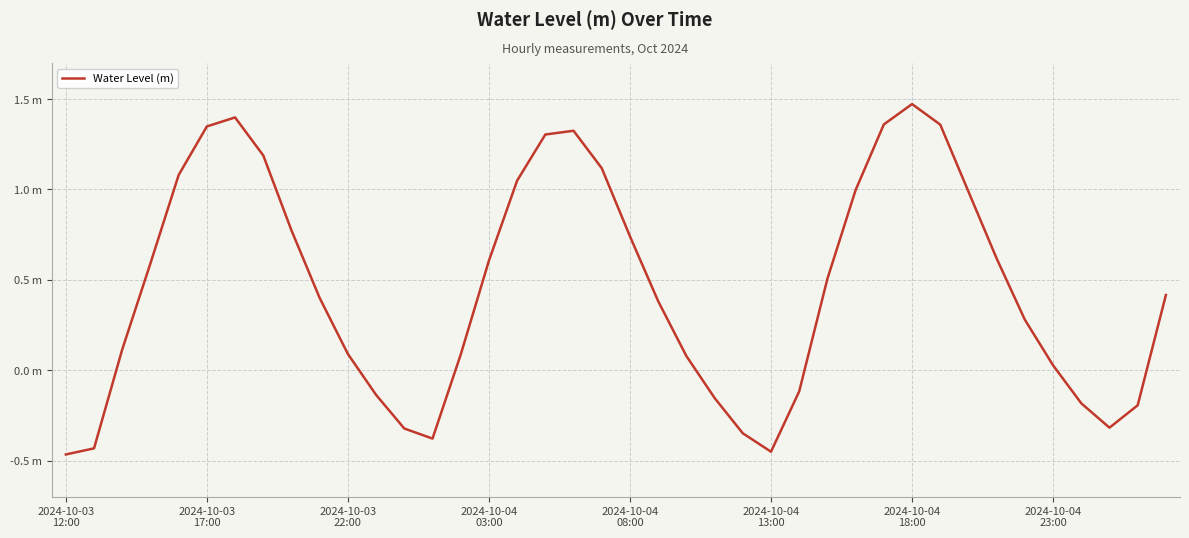

How many points are higher than both their immediate neighbors (excluding endpoints)?

3